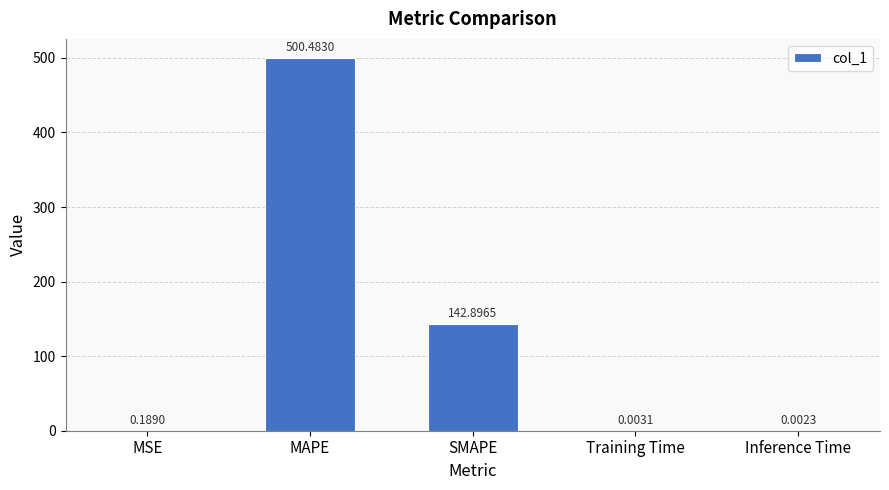

At which label is the value closest to 250?

SMAPE